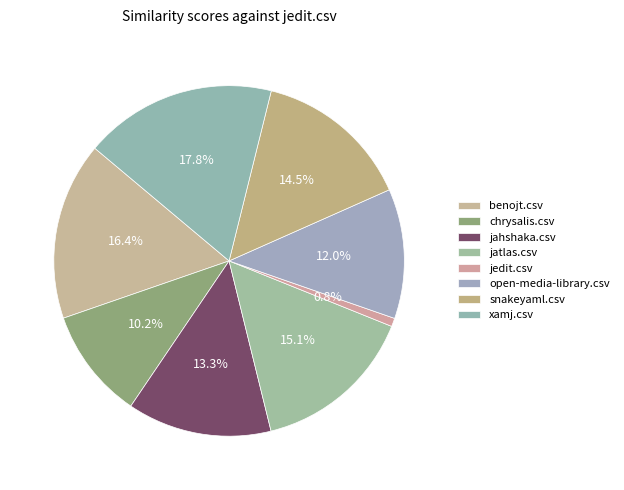

What percentage is the chrysalis.csv slice, to the nearest percent?

10%